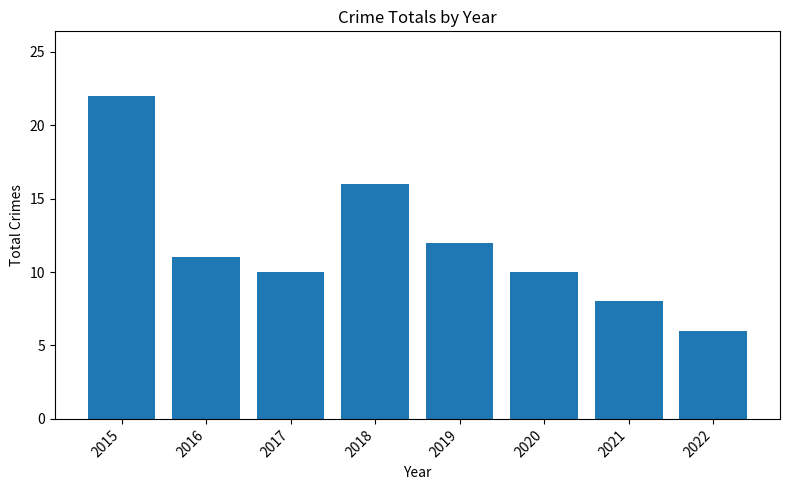

Count the number of categories in the chart.

8